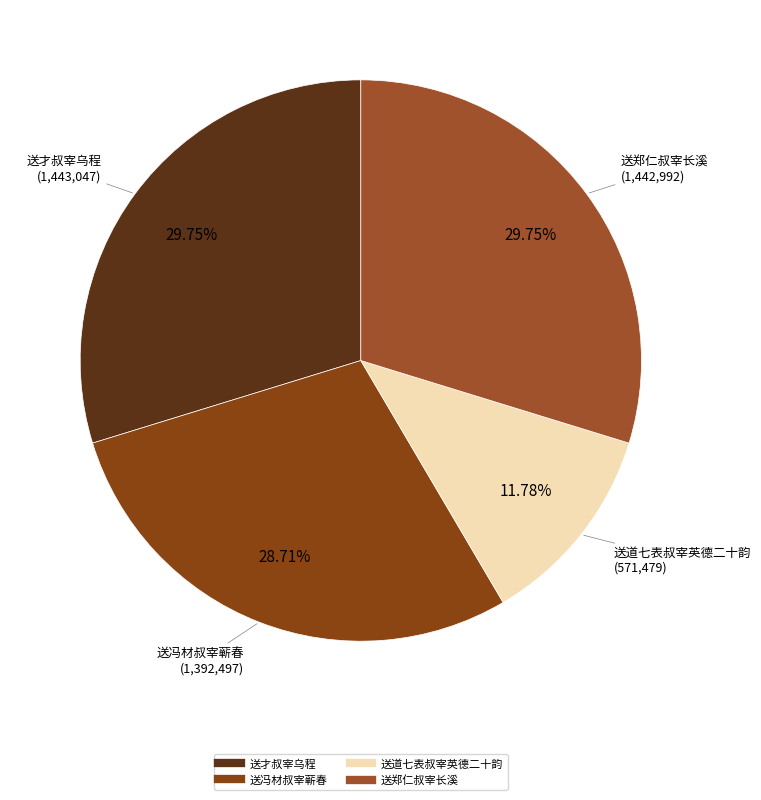

How many slices are in this pie chart?

4